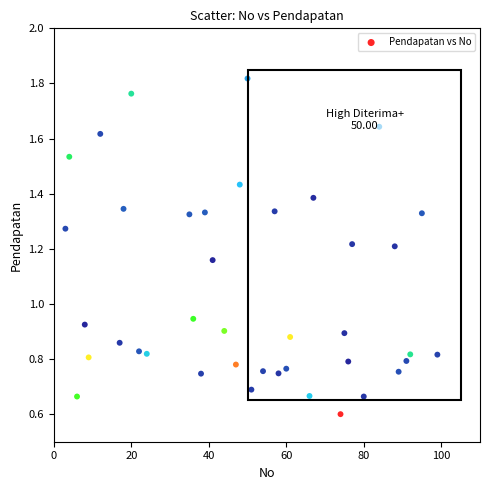

What is the range of X values (max minus min)?

96.0